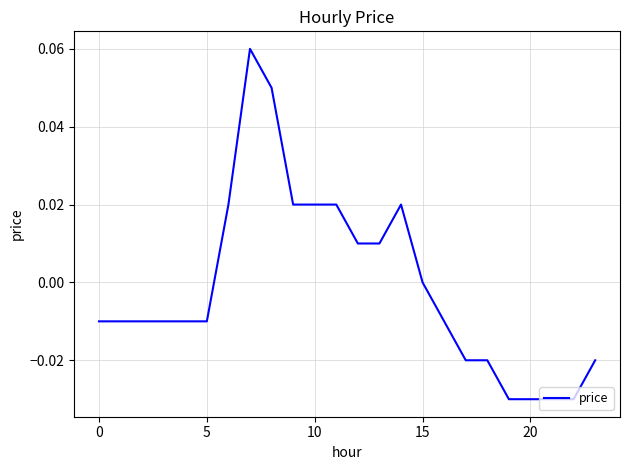

Does the chart display data point markers on the line(s)?

No